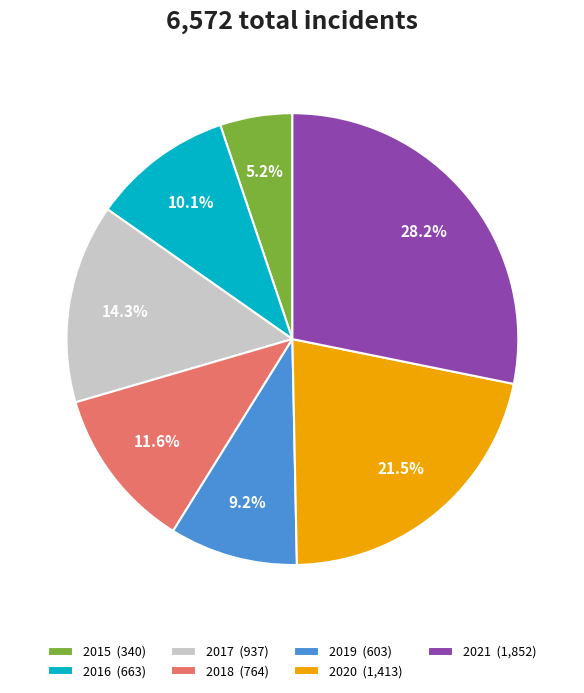

To the nearest percent, what is the average slice percentage?

14%